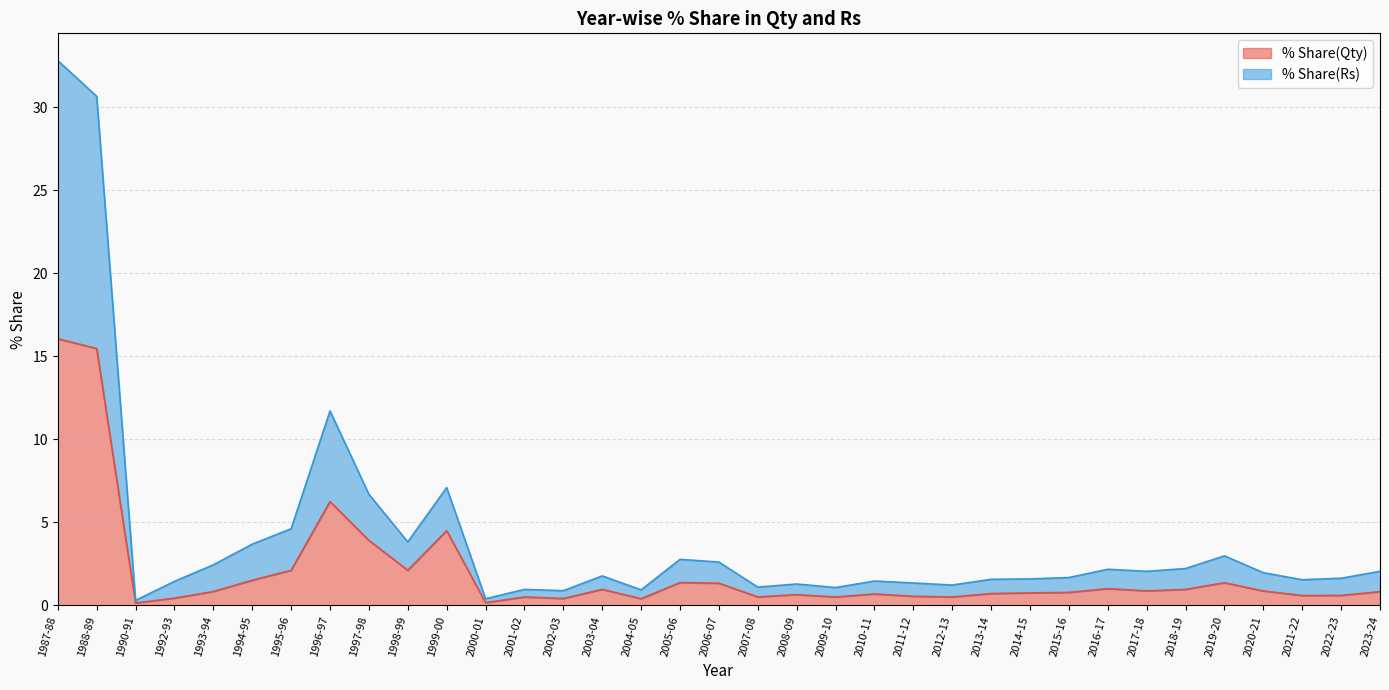

How many categories are shown in the chart?

35